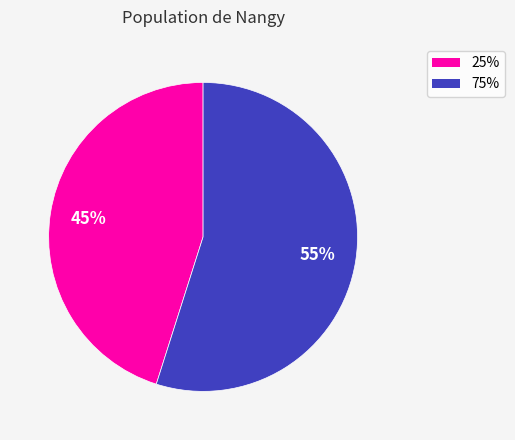

Which category has the biggest portion of the pie?

75%